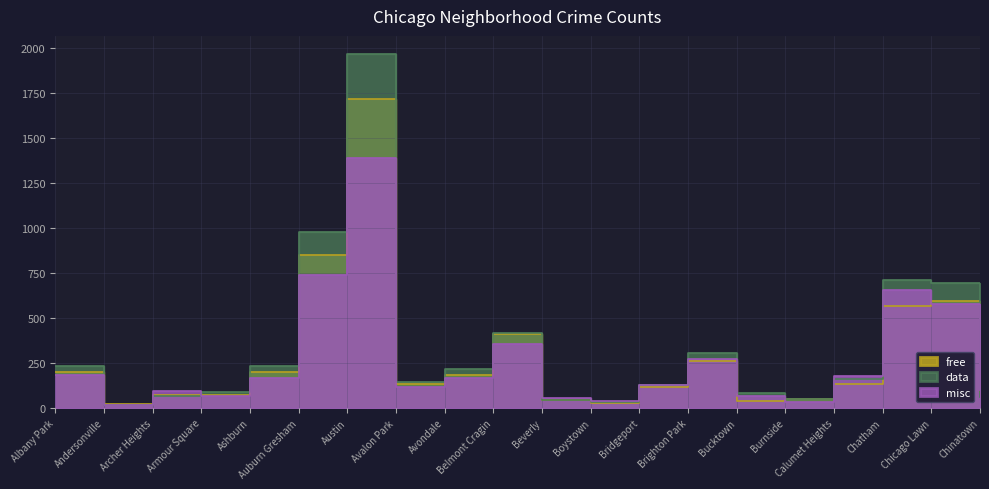

Is it true that data equals 43 at Archer Heights?

False